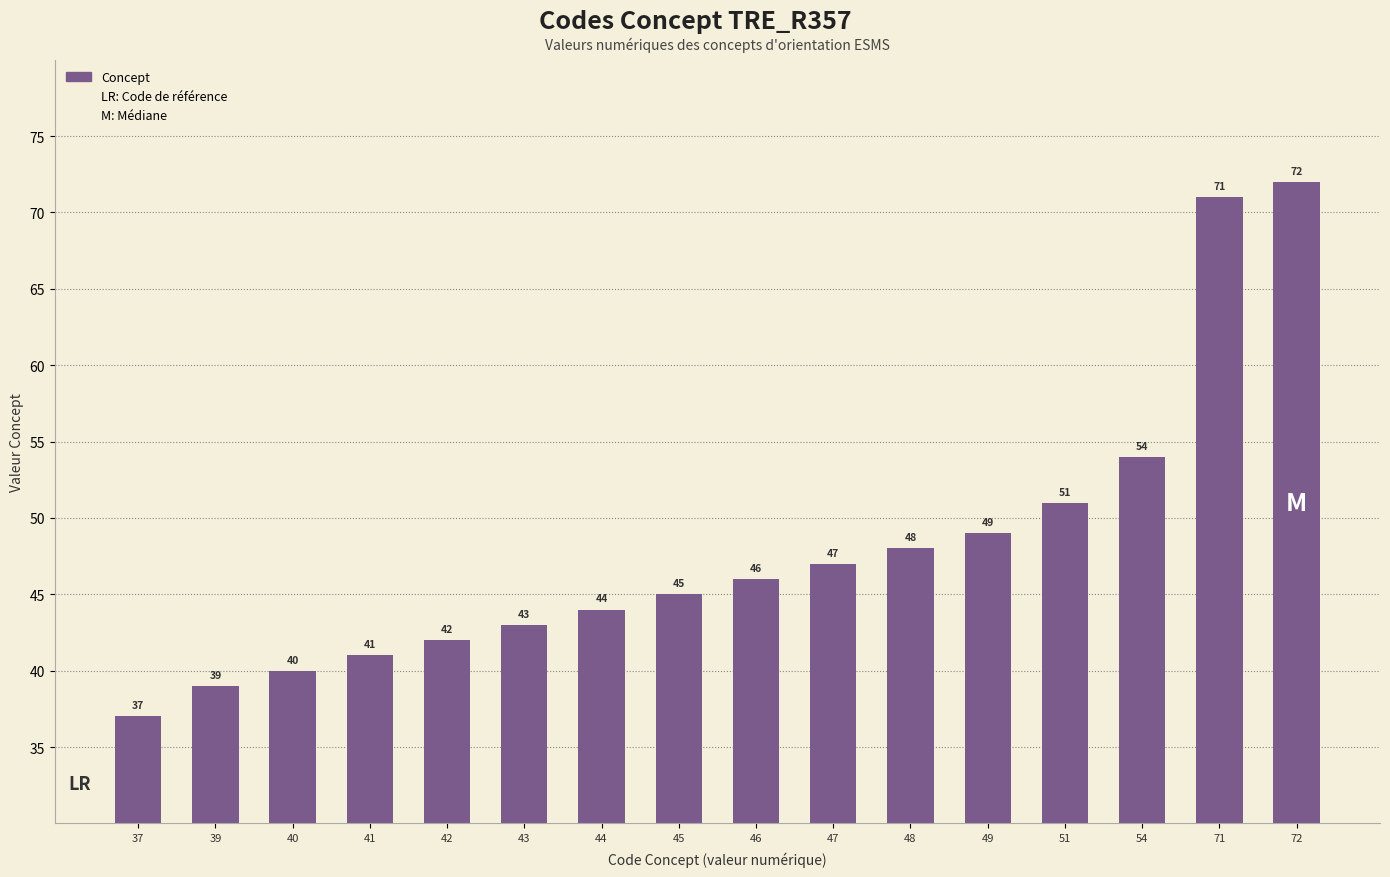

Is it true that the value at 48 is 23?

False